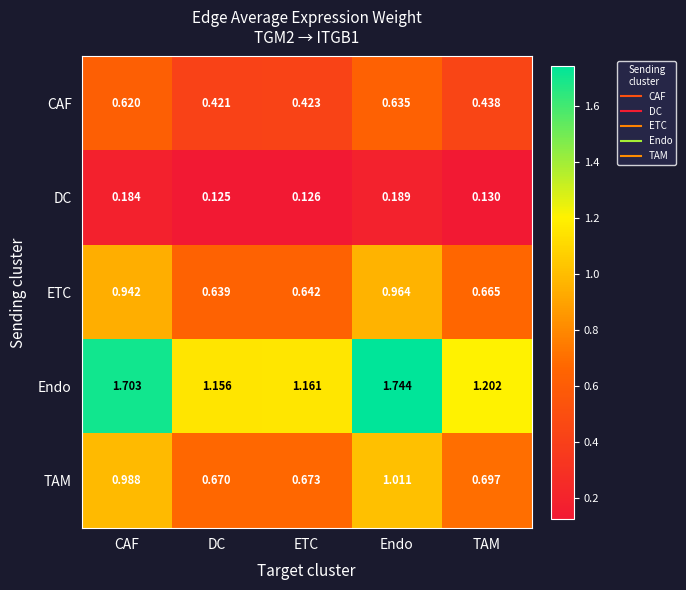

Where is ETC nearest to the value 0?

DC